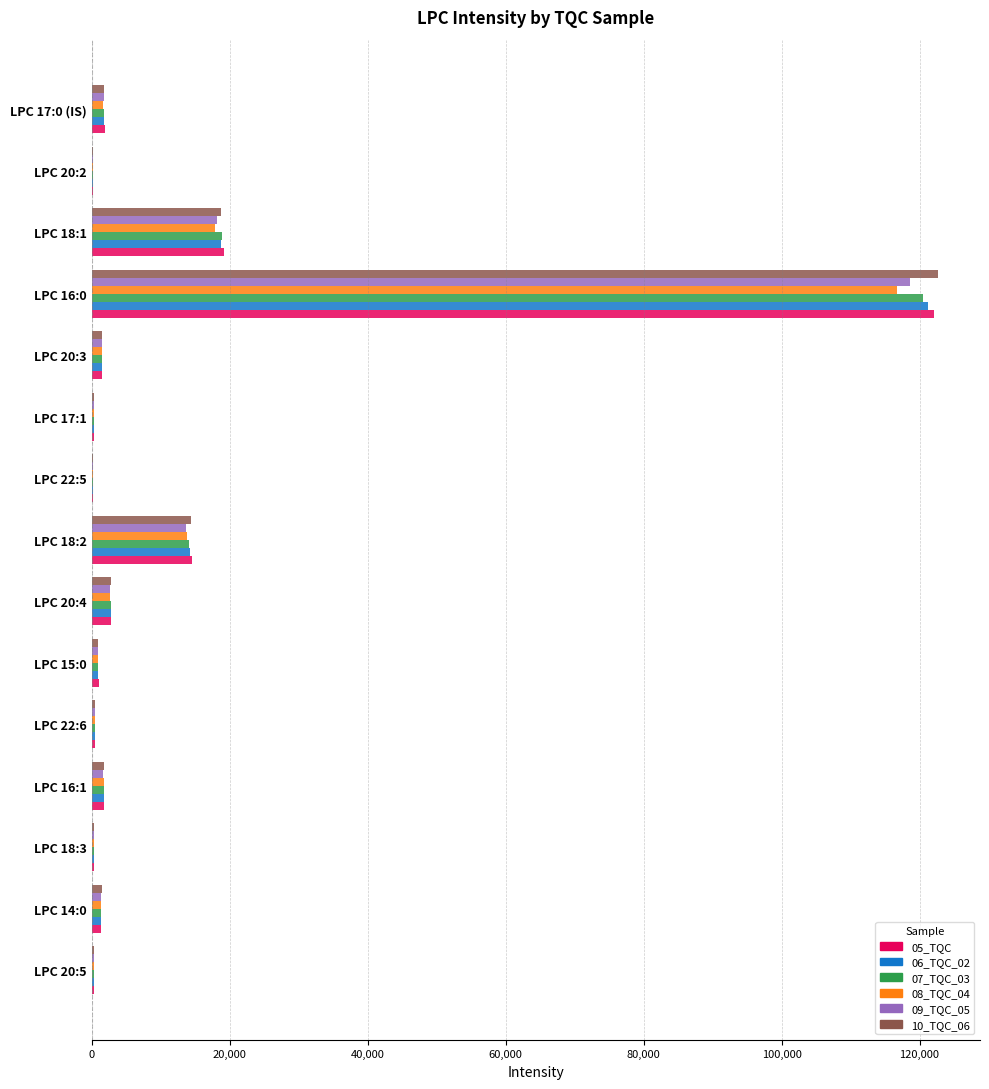

True or false: 10_TQC_06 has a value of 122630.3 at LPC 16:0.

True